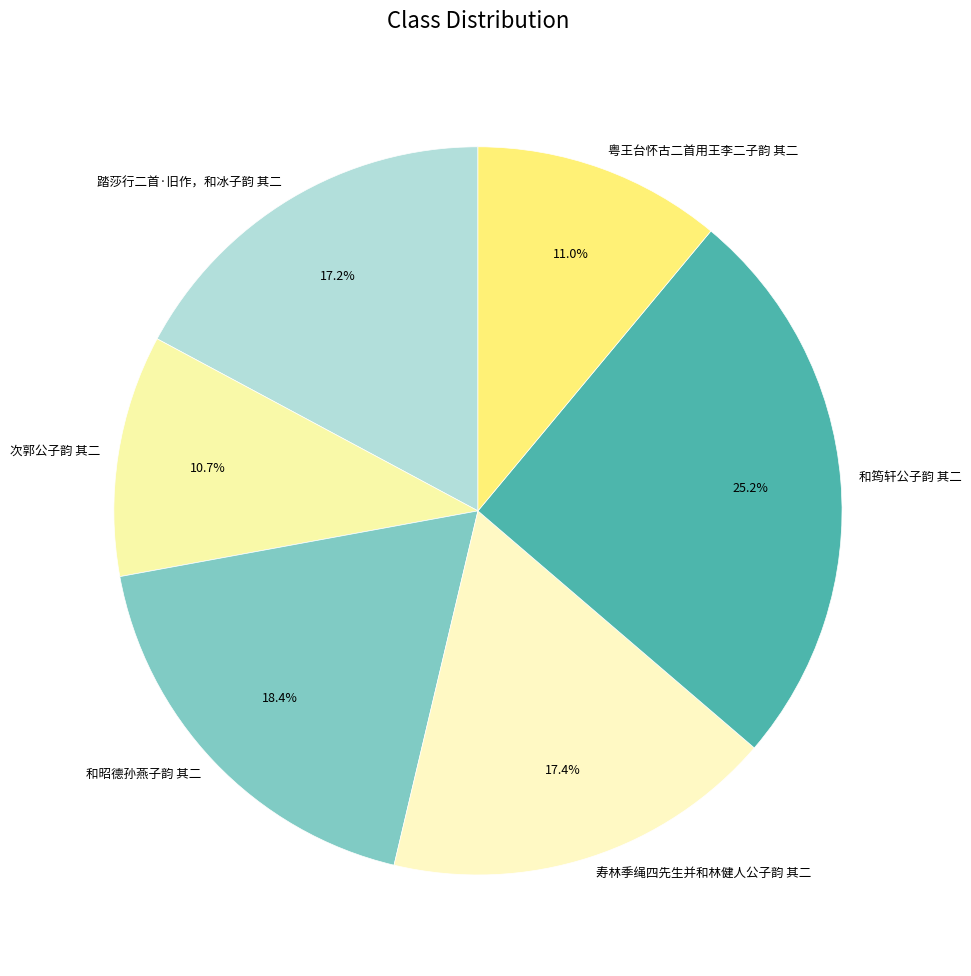

To the nearest percent, what is the combined percentage of 和昭德孙燕子韵 其二 and 寿林季绳四先生并和林健人公子韵 其二?

36%